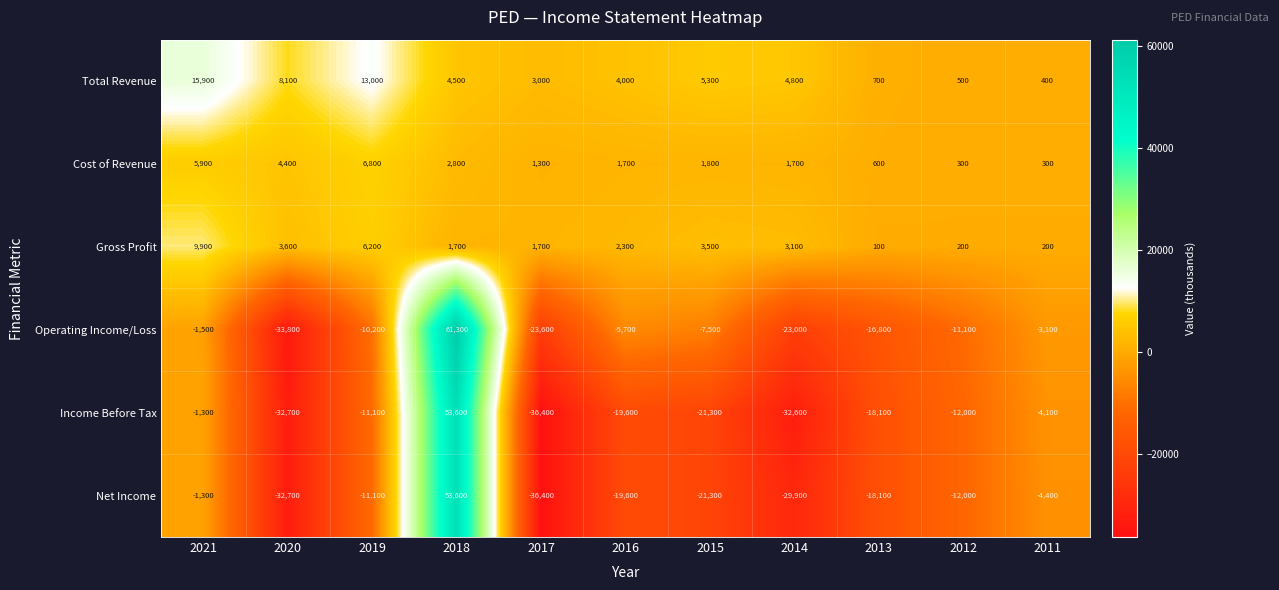

What is the maximum value shown in the chart?

61300